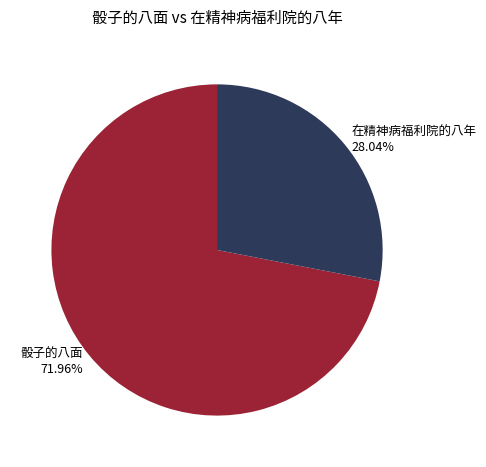

Approximately how many times larger is the value at 骰子的八面 compared to 在精神病福利院的八年?

2.6